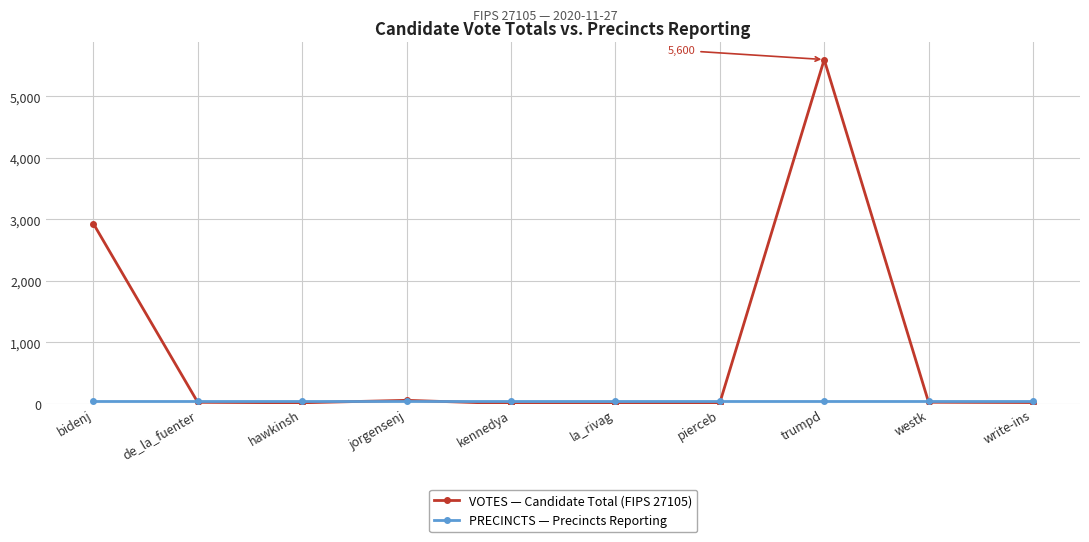

At which category does the chart reach its peak across all series?

trumpd